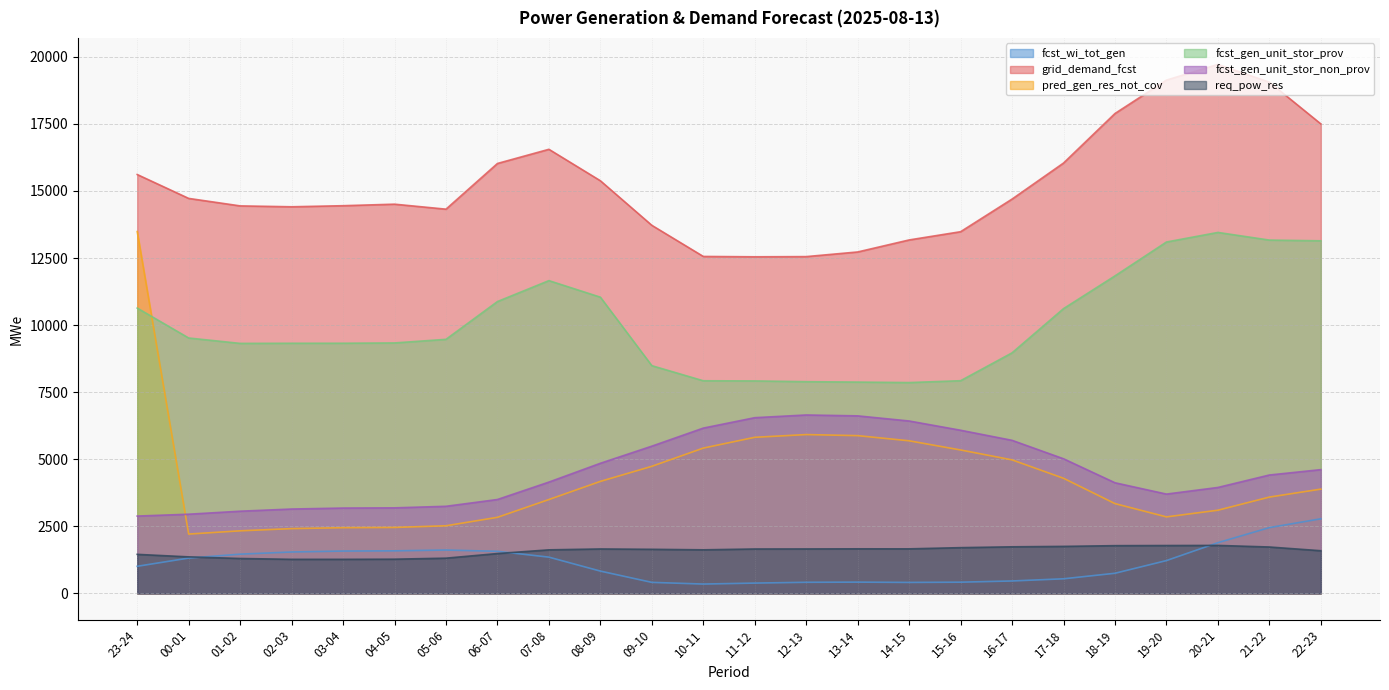

Read the fcst_gen_unit_stor_prov value at 22-23, to the nearest 10.

13140